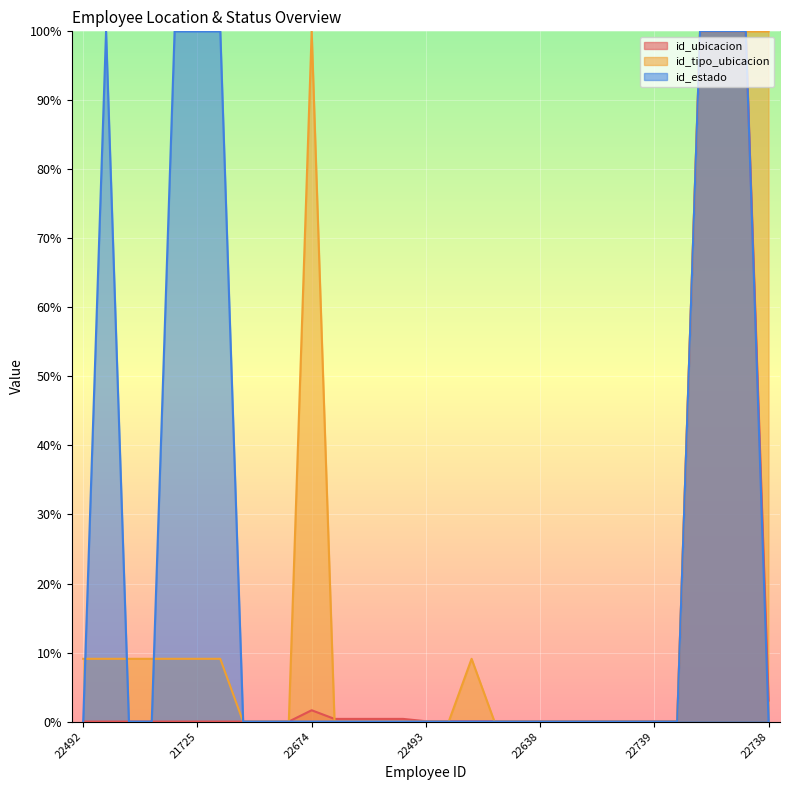

Reading left to right, what are all the values shown in this chart?

id_ubicacion: 0.0	0.0	0.0	0.0	0.0	0.0	0.0	0.0	0.0	0.0	1.6	0.4	0.4	0.4	0.4	0.0	0.0	0.0	0.0	0.0	0.0	0.0	0.0	0.0	0.0	0.0	0.0	100.0	100.0	100.0	3.0
id_tipo_ubicacion: 9.1	9.1	9.1	9.1	9.1	9.1	9.1	0.0	0.0	0.0	100.0	0.0	0.0	0.0	0.0	0.0	0.0	9.1	0.0	0.0	0.0	0.0	0.0	0.0	0.0	0.0	0.0	100.0	100.0	100.0	100.0
id_estado: 0.0	100.0	0.0	0.0	100.0	100.0	100.0	0.0	0.0	0.0	0.0	0.0	0.0	0.0	0.0	0.0	0.0	0.0	0.0	0.0	0.0	0.0	0.0	0.0	0.0	0.0	0.0	100.0	100.0	100.0	0.0